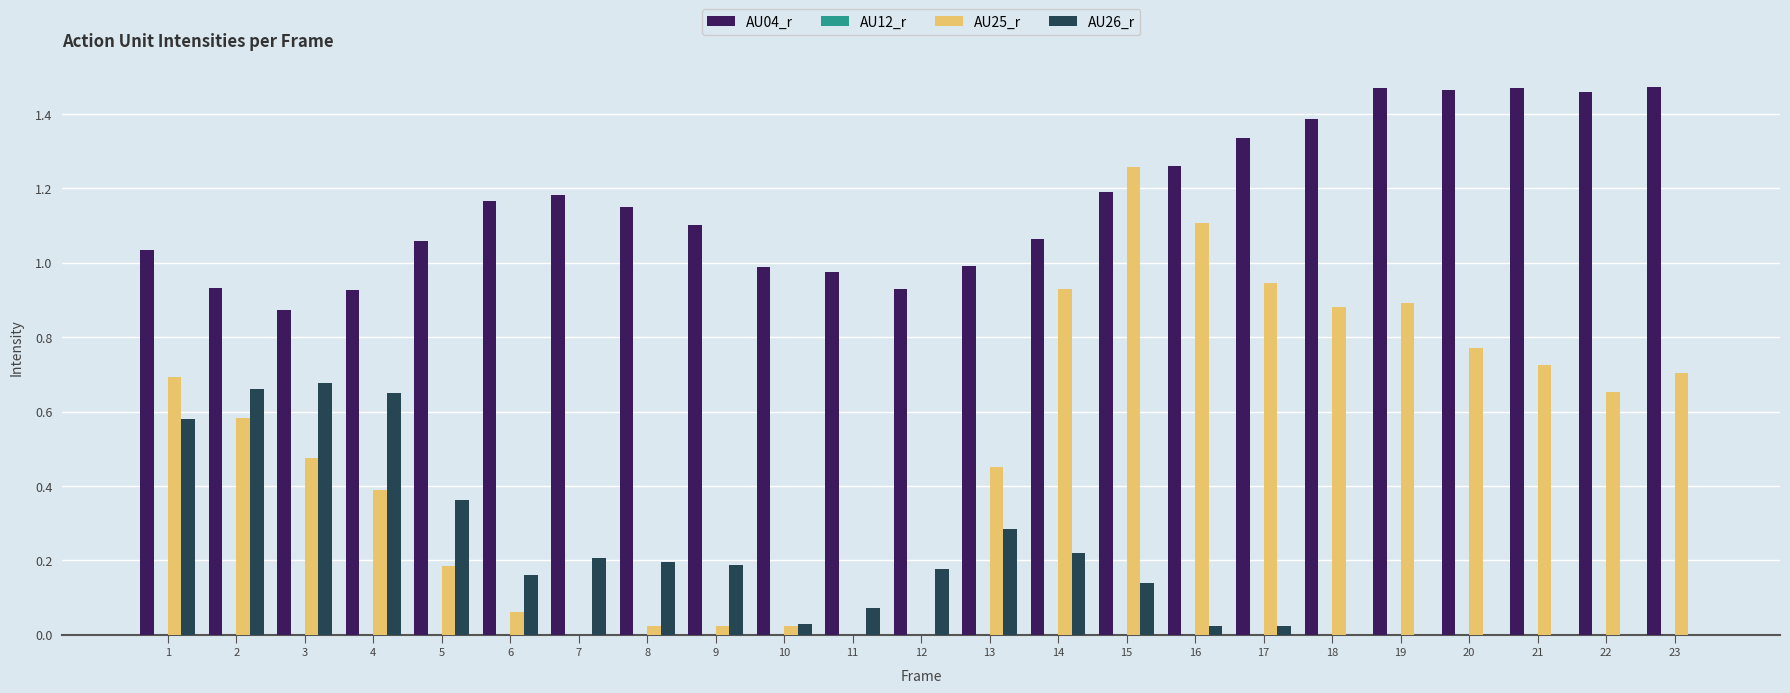

What is the sum of all AU25_r values?

11.8